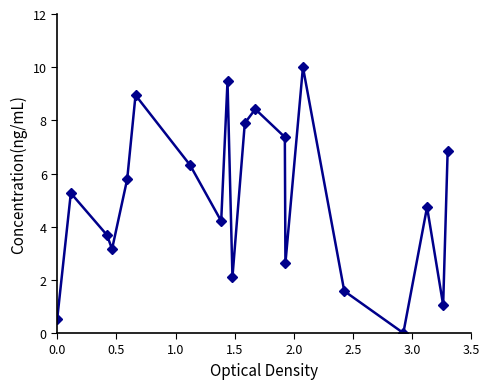

What is the value of the 5th point from the left?

5.8